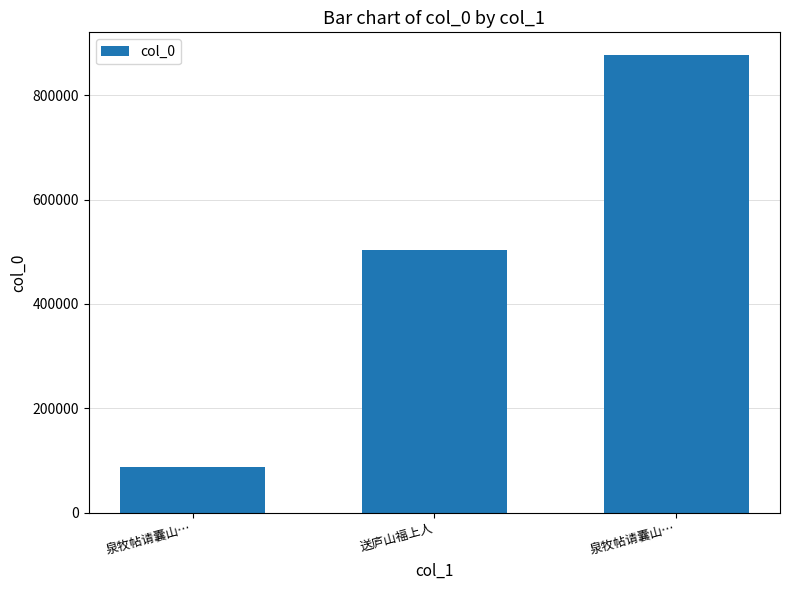

What is the label of the 3rd bar from the right?

泉牧帖请囊山…